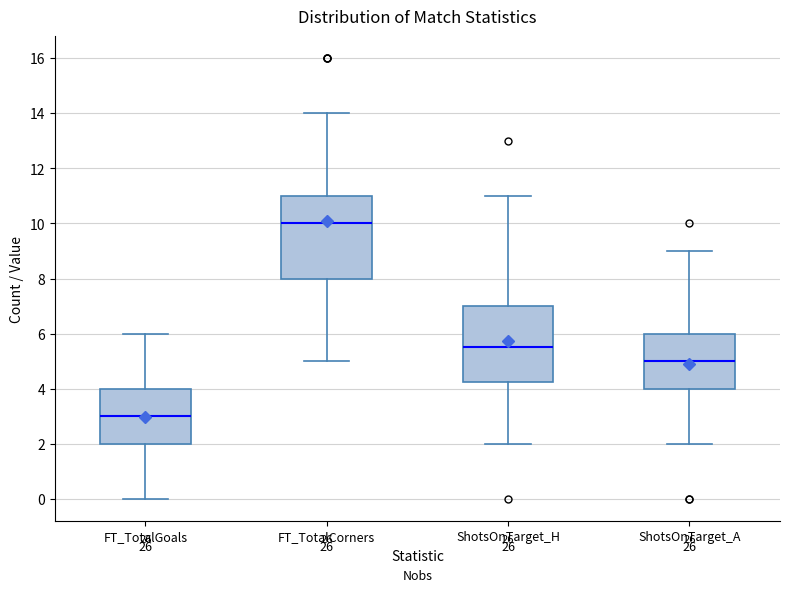

Reading left to right, read every box against the y-axis: the position of its median line, the range the box covers, and the ends of its whiskers. The values are not printed on the chart, so give them approximately, as read against the axis.

FT_TotalGoals: median 3.0, box 2.0 to 4.0, whiskers 0.0 to 6.0
FT_TotalCorners: median 10.0, box 8.0 to 11.0, whiskers 5.0 to 14.0
ShotsOnTarget_H: median 5.6, box 4.2 to 7.0, whiskers 2.0 to 11.0
ShotsOnTarget_A: median 5.0, box 4.0 to 6.0, whiskers 2.0 to 9.0